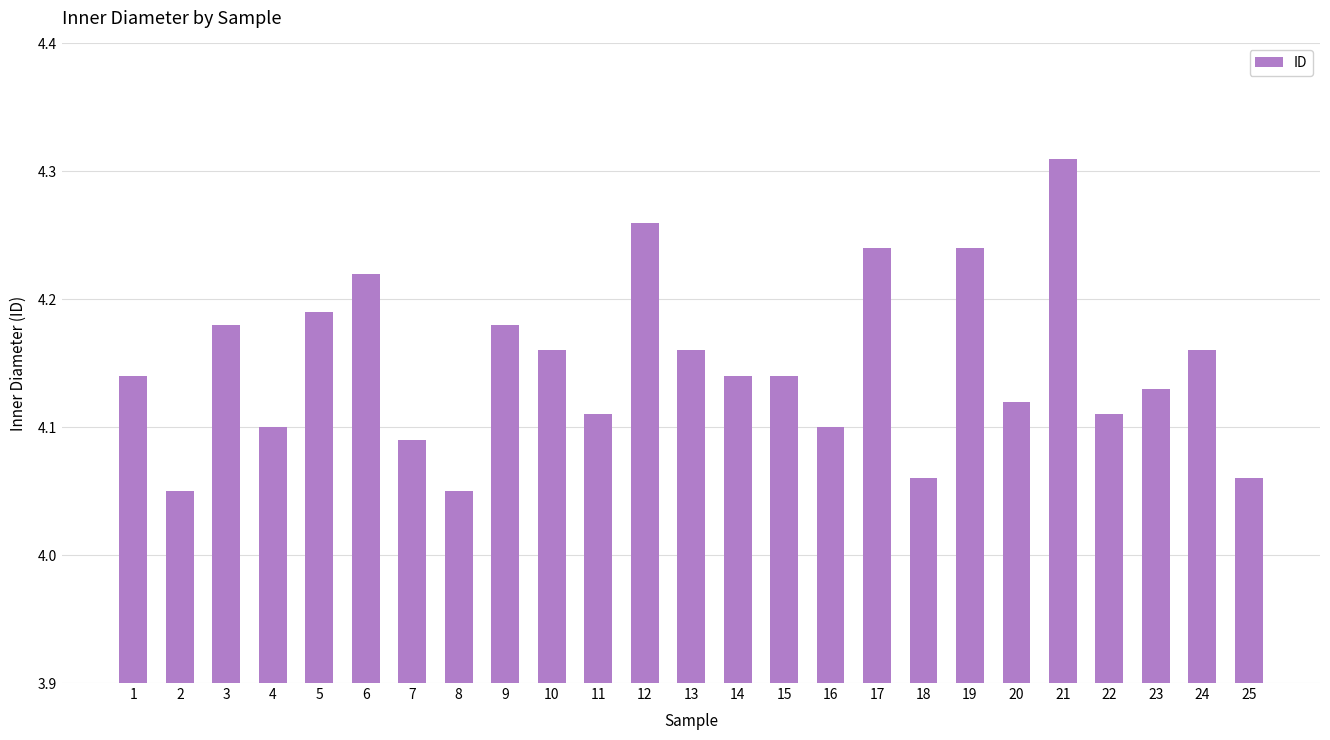

The value at 13 is 6.5. True or false?

False